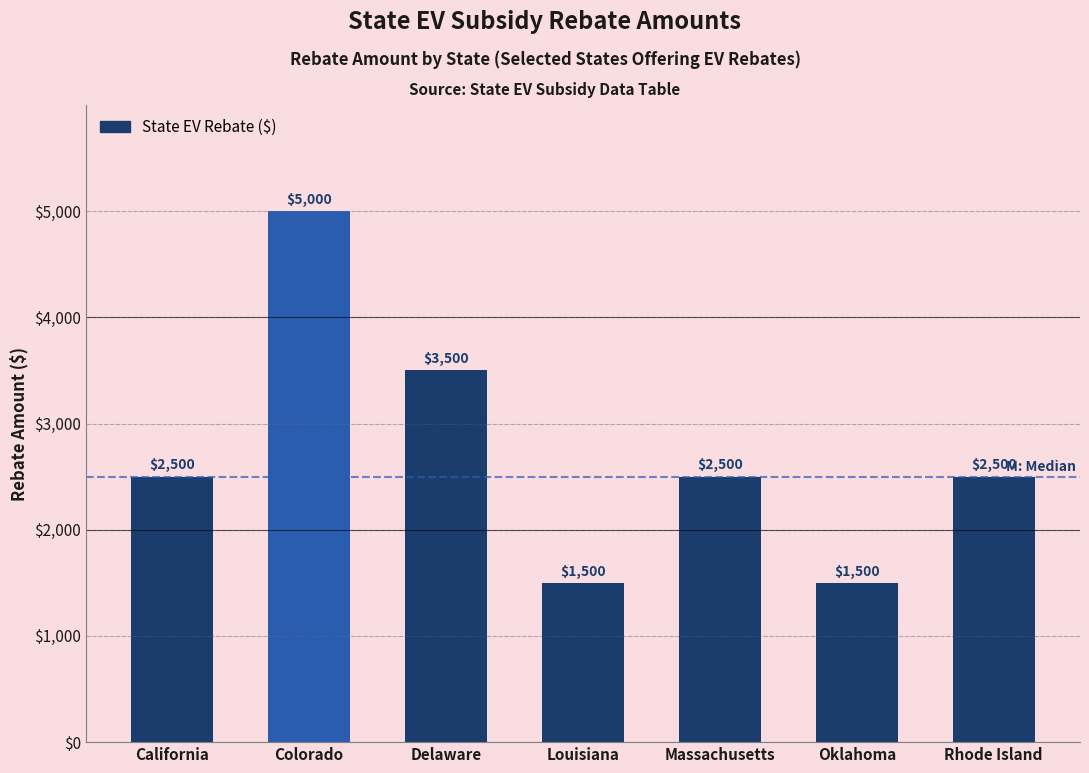

Where is the data nearest to the value 3250?

Delaware